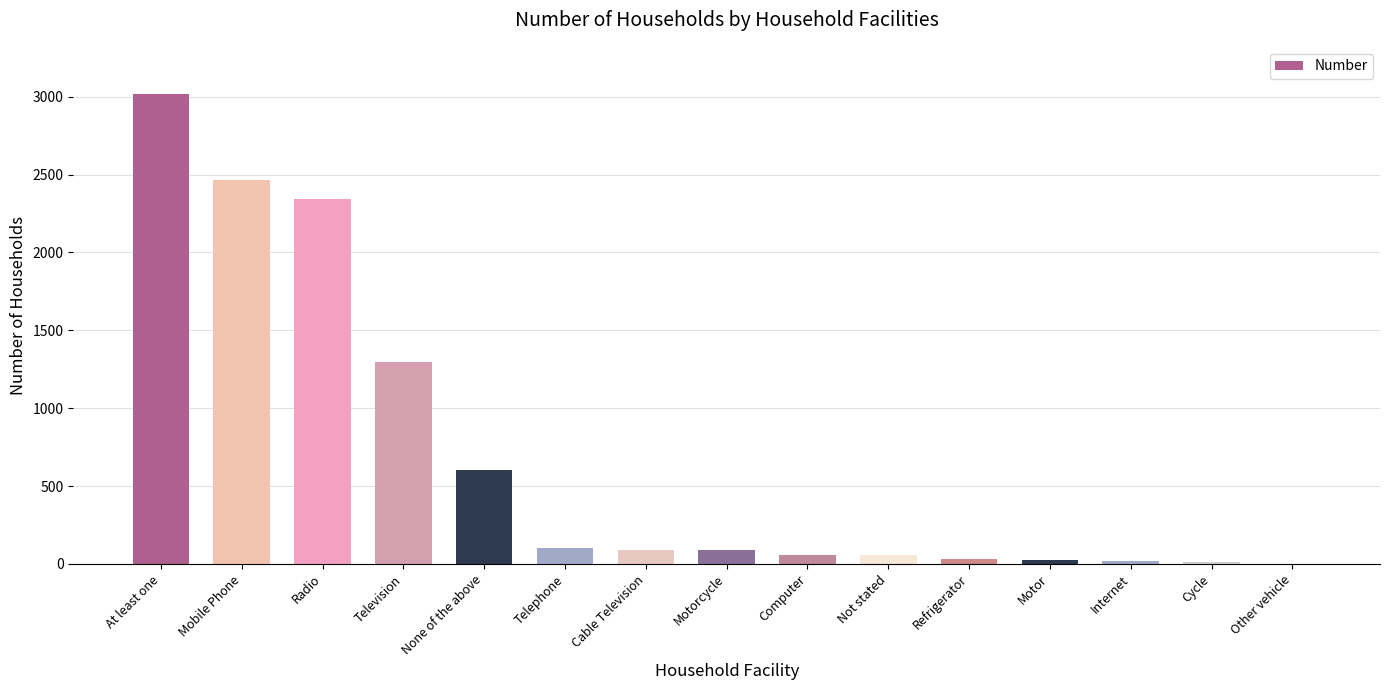

Is it true that the value at Telephone is 103?

True